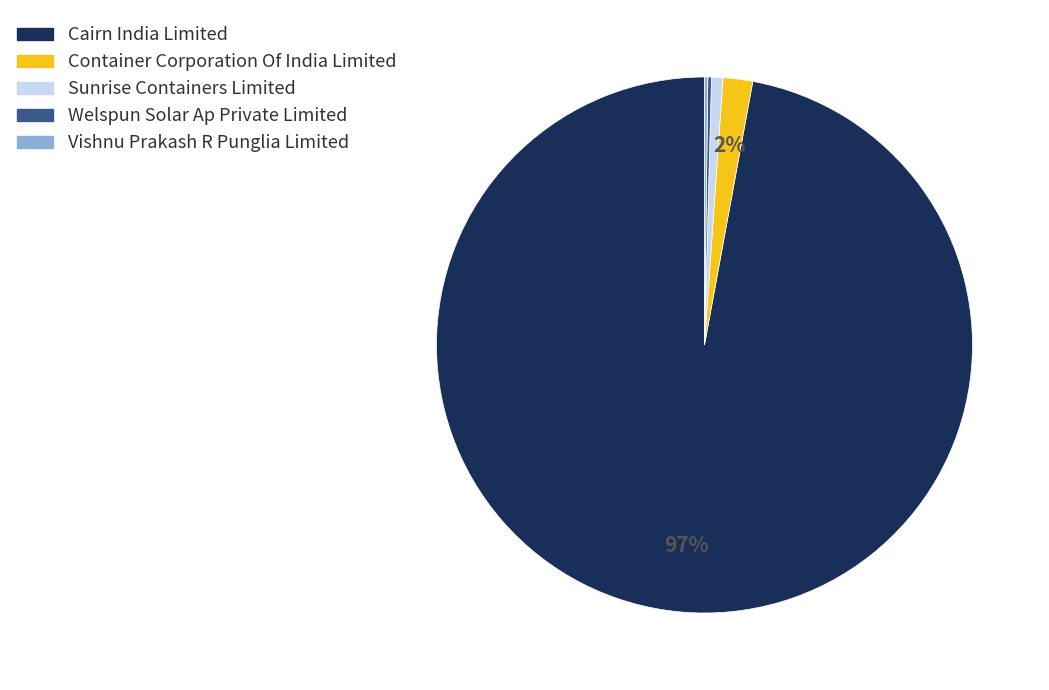

The Container Corporation Of India Limited slice represents 12% of the pie. True or false?

False